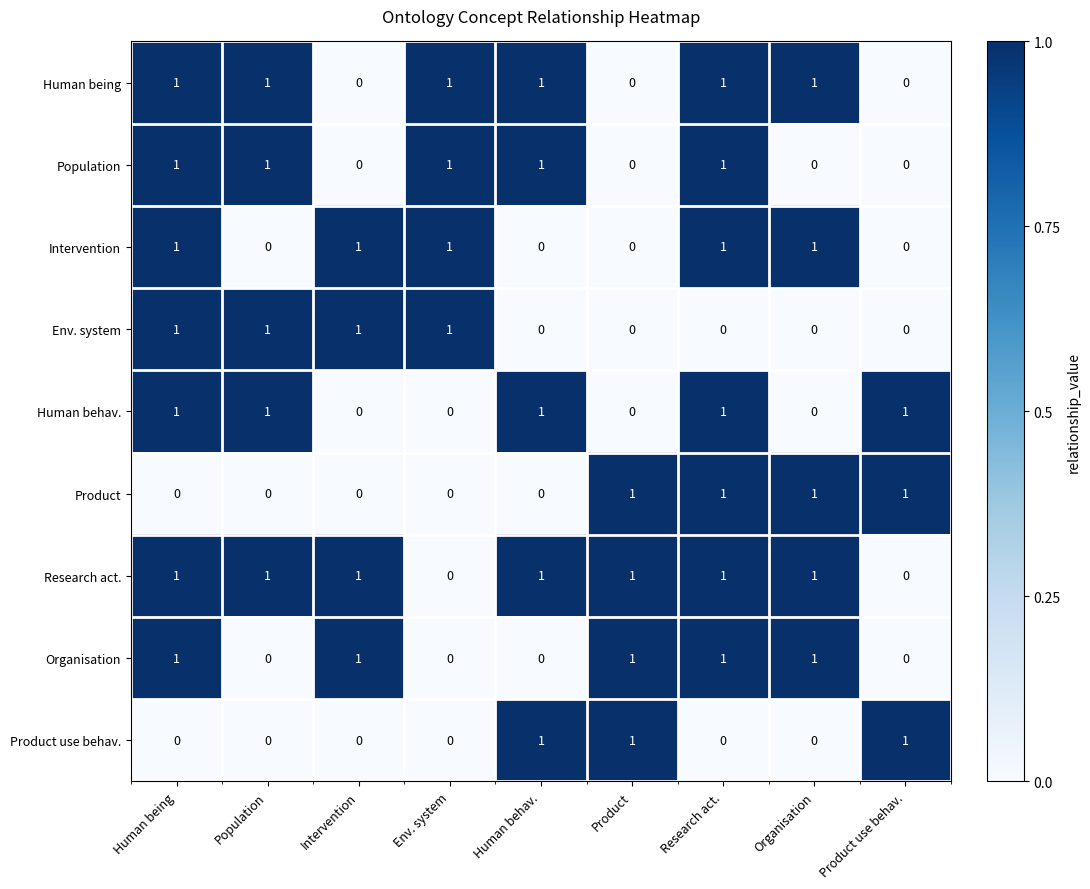

Count the Product values in the range 0 to 1.

9